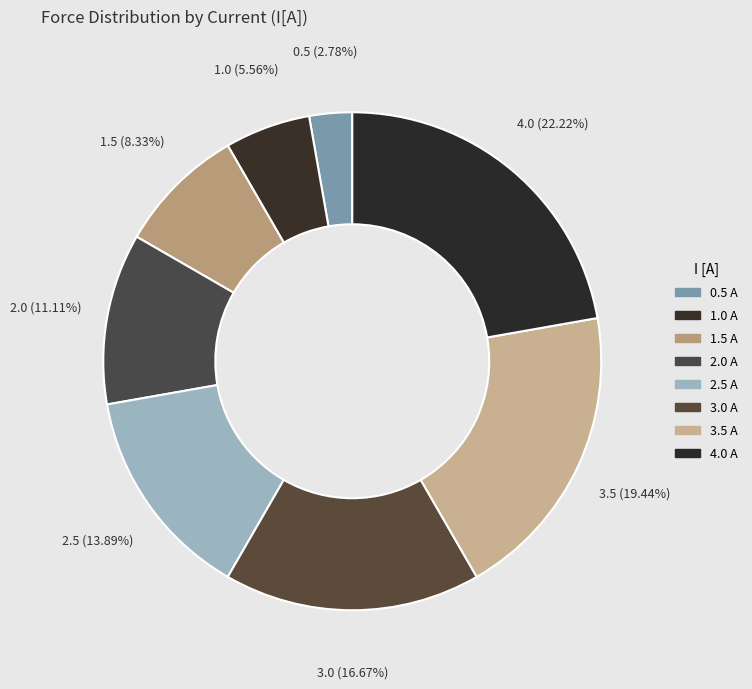

To the nearest percent, what is the difference between the 2.5 A and 4.0 A slice percentages?

8%